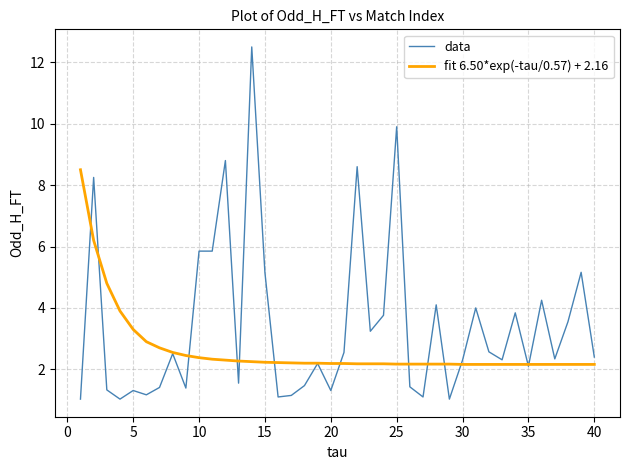

Which series has the largest total across all categories?

data